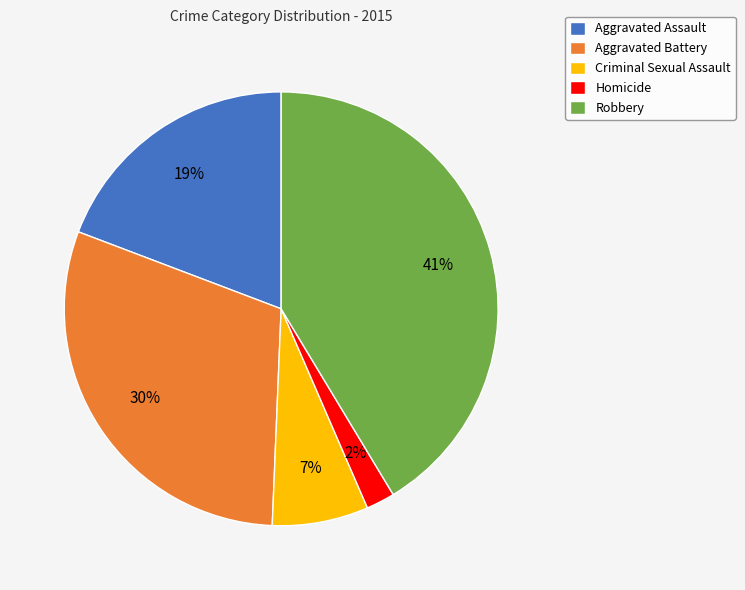

Is the sum of Criminal Sexual Assault and Homicide greater than half?

No